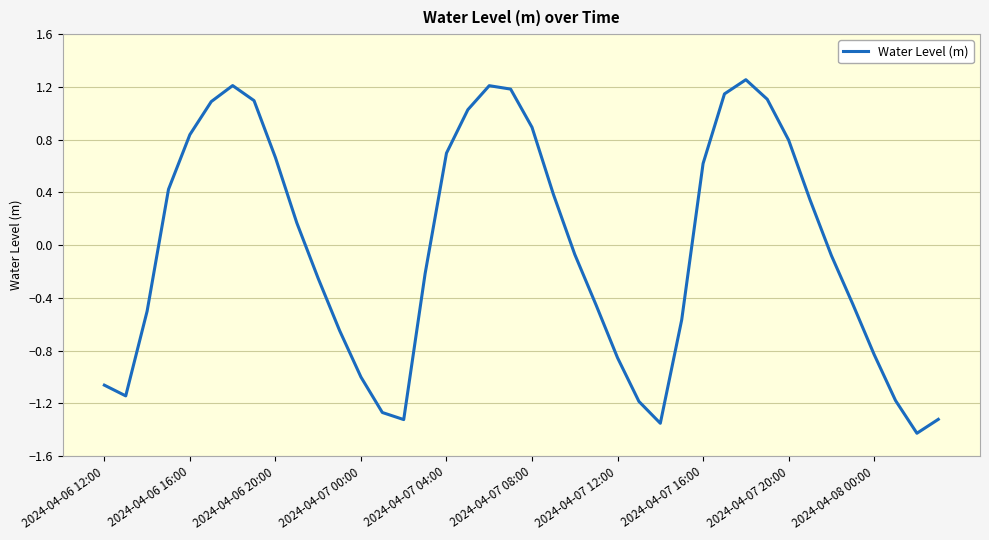

What is the difference between the maximum and minimum values?

2.7